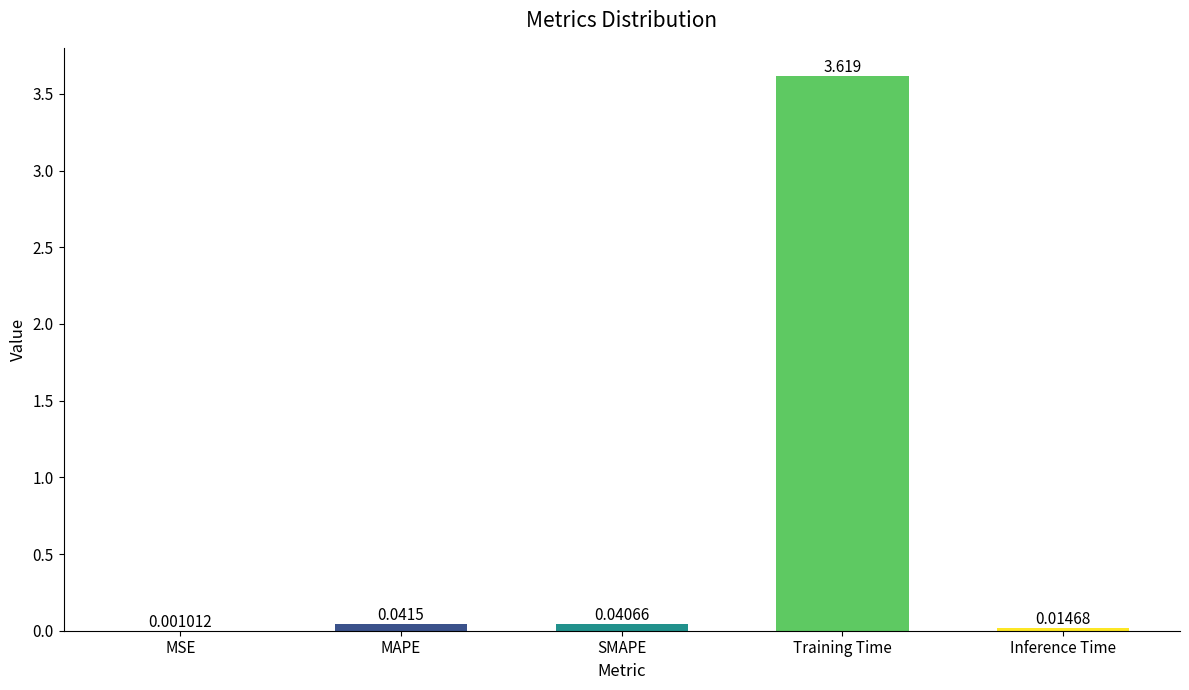

At which category does the chart reach its peak across all series?

Training Time